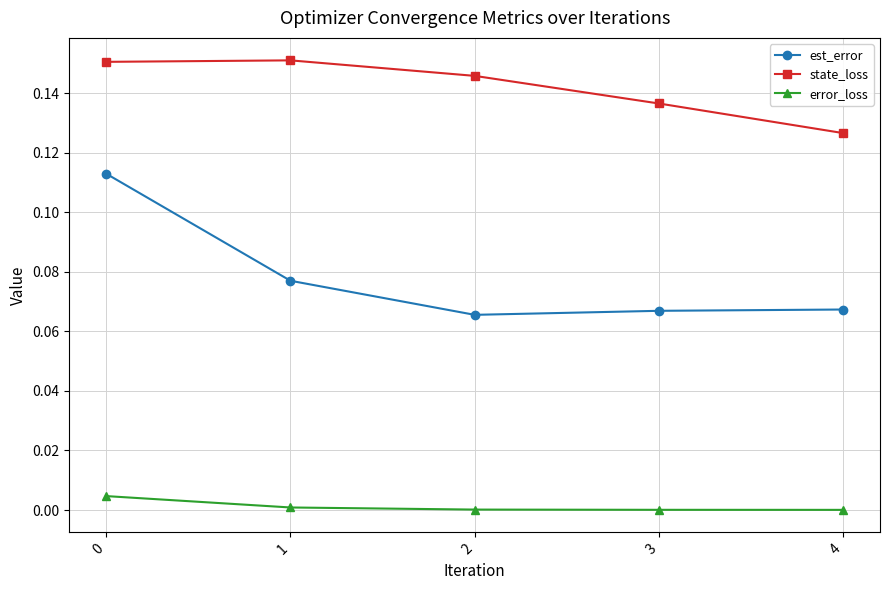

Count the number of categories in the chart.

5